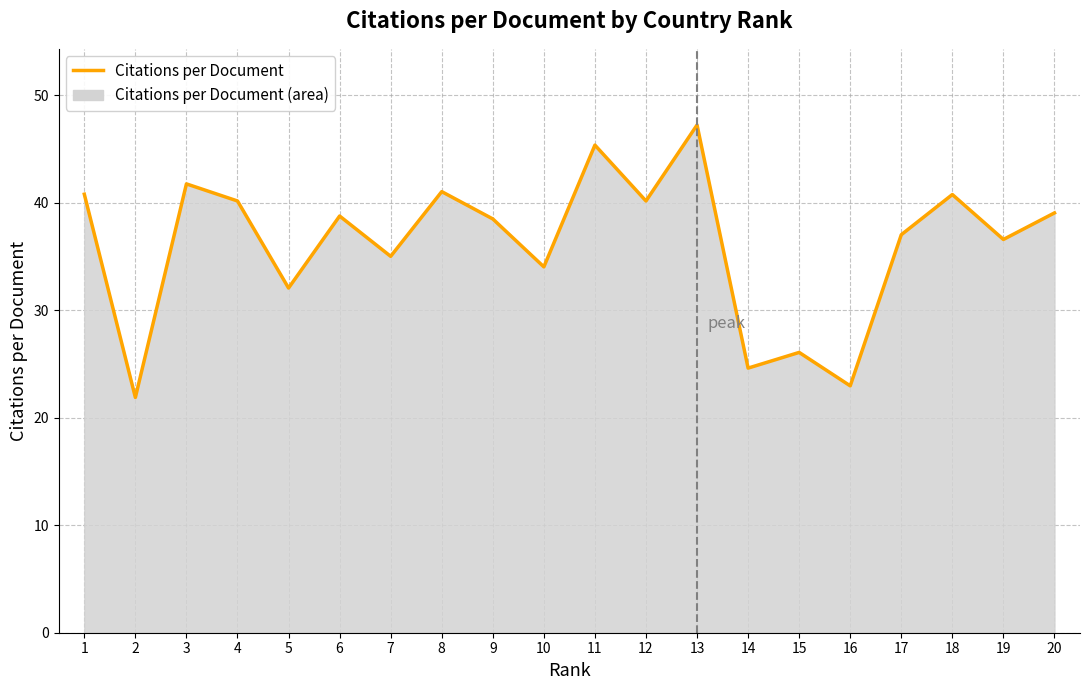

The value at 18 is 17.2. True or false?

False